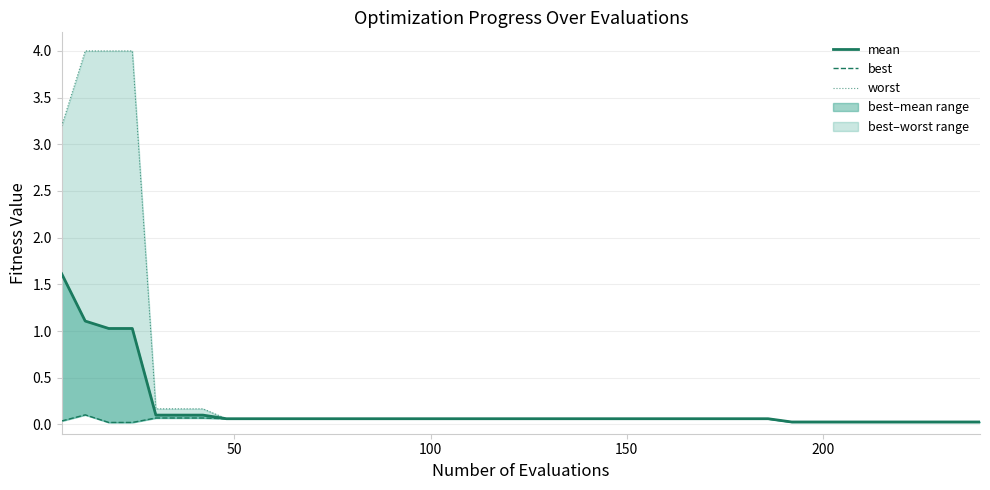

At how many categories does at least one series exceed 1?

4